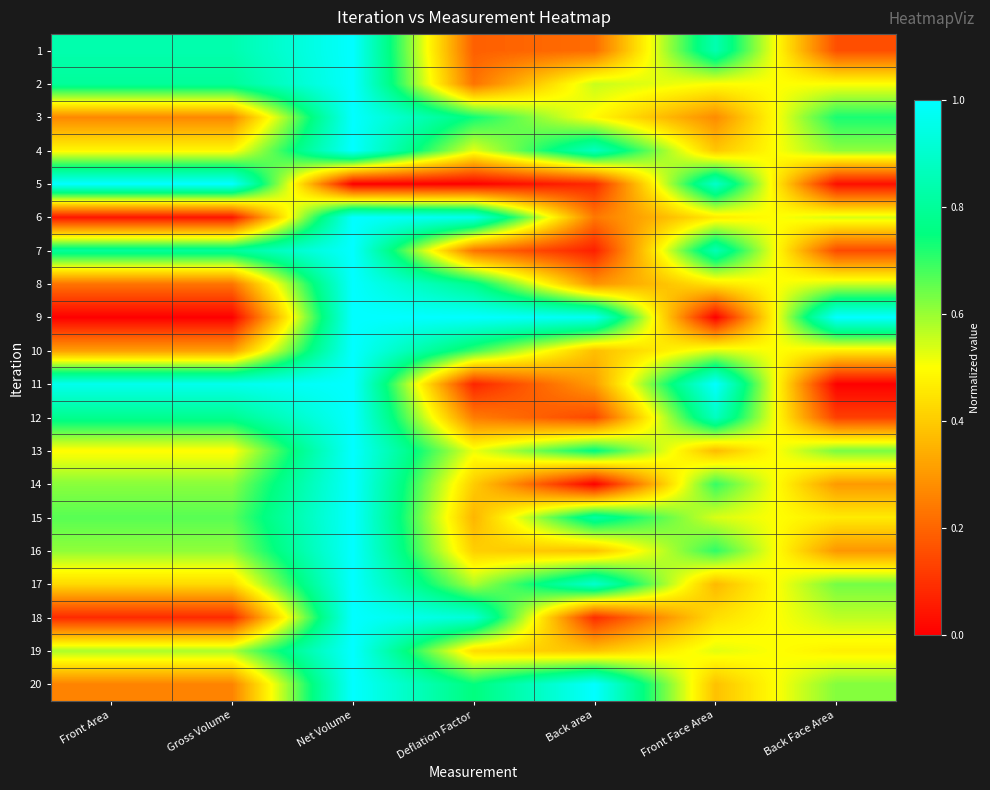

Reading right to left, list all the values displayed in this chart.

1: Back Face Area=0.2	Front Face Area=0.8	Back area=0.2	Deflation Factor=0.2	Net Volume=1.0	Gross Volume=0.8	Front Area=0.8
2: Back Face Area=0.5	Front Face Area=0.5	Back area=0.6	Deflation Factor=0.2	Net Volume=1.0	Gross Volume=0.8	Front Area=0.8
3: Back Face Area=0.7	Front Face Area=0.3	Back area=0.5	Deflation Factor=0.7	Net Volume=1.0	Gross Volume=0.3	Front Area=0.3
4: Back Face Area=0.6	Front Face Area=0.4	Back area=0.9	Deflation Factor=0.5	Net Volume=1.0	Gross Volume=0.5	Front Area=0.5
5: Back Face Area=0.0	Front Face Area=0.9	Back area=0.1	Deflation Factor=0.0	Net Volume=0.0	Gross Volume=1.0	Front Area=1.0
6: Back Face Area=0.5	Front Face Area=0.5	Back area=0.2	Deflation Factor=1.0	Net Volume=1.0	Gross Volume=0.0	Front Area=0.0
7: Back Face Area=0.1	Front Face Area=0.9	Back area=0.1	Deflation Factor=0.2	Net Volume=1.0	Gross Volume=0.8	Front Area=0.8
8: Back Face Area=0.5	Front Face Area=0.5	Back area=0.3	Deflation Factor=0.8	Net Volume=1.0	Gross Volume=0.2	Front Area=0.2
9: Back Face Area=1.0	Front Face Area=0.0	Back area=1.0	Deflation Factor=1.0	Net Volume=1.0	Gross Volume=0.0	Front Area=0.0
10: Back Face Area=0.5	Front Face Area=0.5	Back area=0.4	Deflation Factor=0.7	Net Volume=1.0	Gross Volume=0.3	Front Area=0.3
11: Back Face Area=0.0	Front Face Area=1.0	Back area=0.3	Deflation Factor=0.1	Net Volume=1.0	Gross Volume=1.0	Front Area=1.0
12: Back Face Area=0.1	Front Face Area=0.9	Back area=0.1	Deflation Factor=0.2	Net Volume=1.0	Gross Volume=0.8	Front Area=0.8
13: Back Face Area=0.6	Front Face Area=0.4	Back area=0.8	Deflation Factor=0.5	Net Volume=1.0	Gross Volume=0.5	Front Area=0.5
14: Back Face Area=0.3	Front Face Area=0.7	Back area=0.0	Deflation Factor=0.4	Net Volume=1.0	Gross Volume=0.6	Front Area=0.6
15: Back Face Area=0.5	Front Face Area=0.5	Back area=0.8	Deflation Factor=0.4	Net Volume=1.0	Gross Volume=0.7	Front Area=0.7
16: Back Face Area=0.3	Front Face Area=0.7	Back area=0.4	Deflation Factor=0.4	Net Volume=1.0	Gross Volume=0.6	Front Area=0.6
17: Back Face Area=0.6	Front Face Area=0.4	Back area=0.9	Deflation Factor=0.6	Net Volume=1.0	Gross Volume=0.4	Front Area=0.4
18: Back Face Area=0.6	Front Face Area=0.4	Back area=0.1	Deflation Factor=0.9	Net Volume=1.0	Gross Volume=0.1	Front Area=0.1
19: Back Face Area=0.5	Front Face Area=0.5	Back area=0.4	Deflation Factor=0.4	Net Volume=1.0	Gross Volume=0.6	Front Area=0.6
20: Back Face Area=0.6	Front Face Area=0.4	Back area=1.0	Deflation Factor=0.7	Net Volume=1.0	Gross Volume=0.3	Front Area=0.3